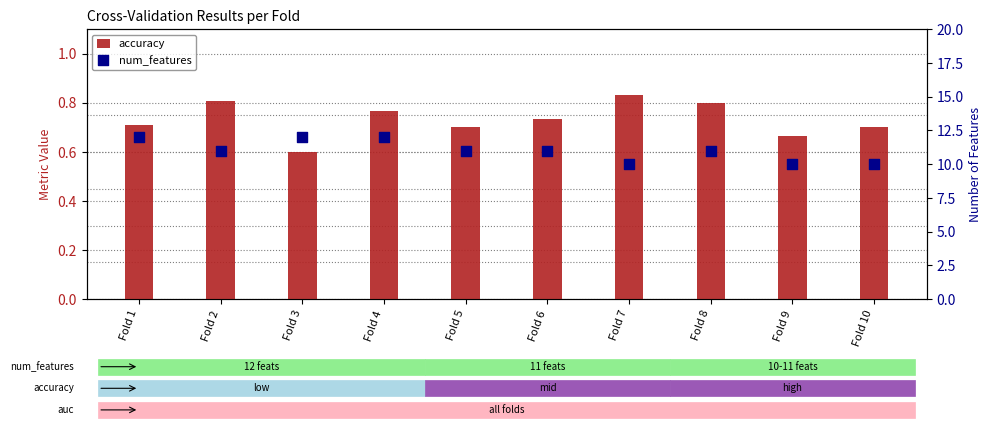

Which series contains the highest Y value?

num_features